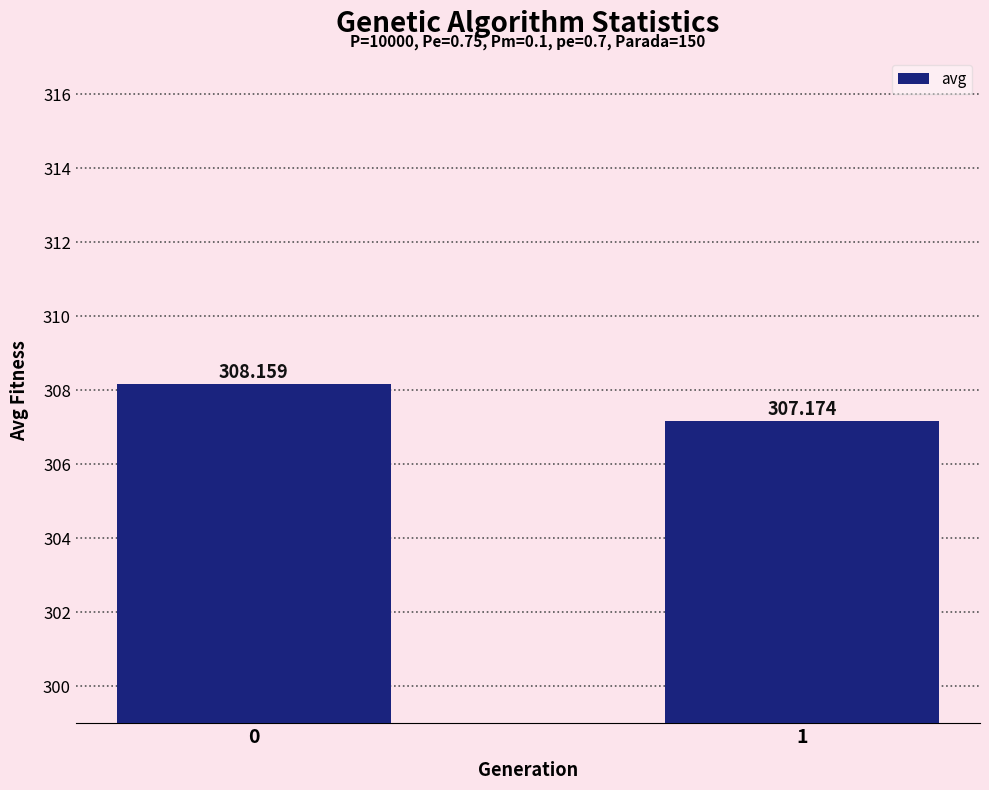

Are the bars grouped side by side (vs. stacked)?

No